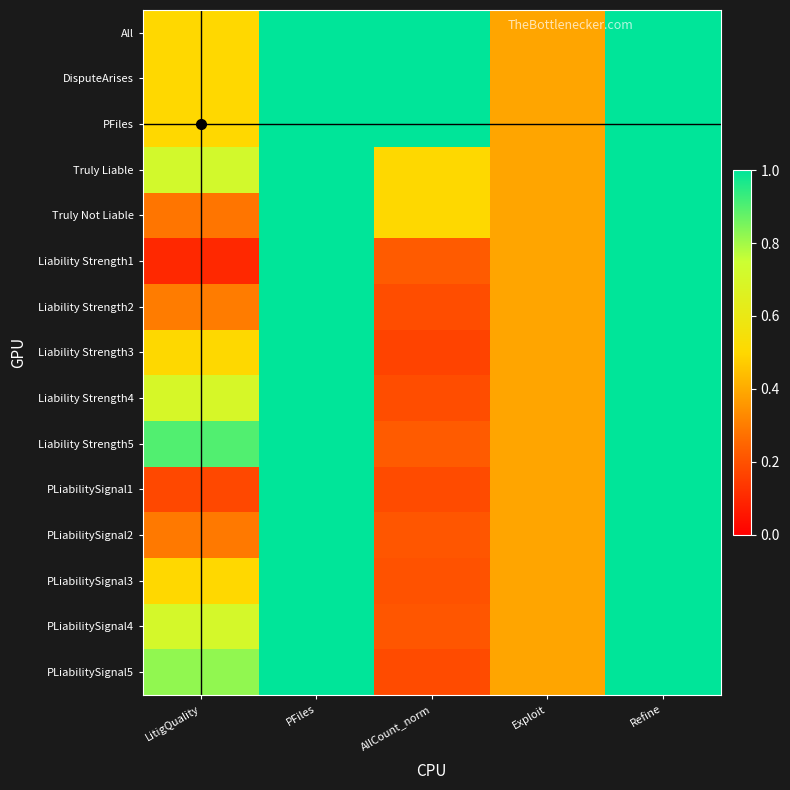

Which has a higher value, LitigQuality or PFiles?

PFiles